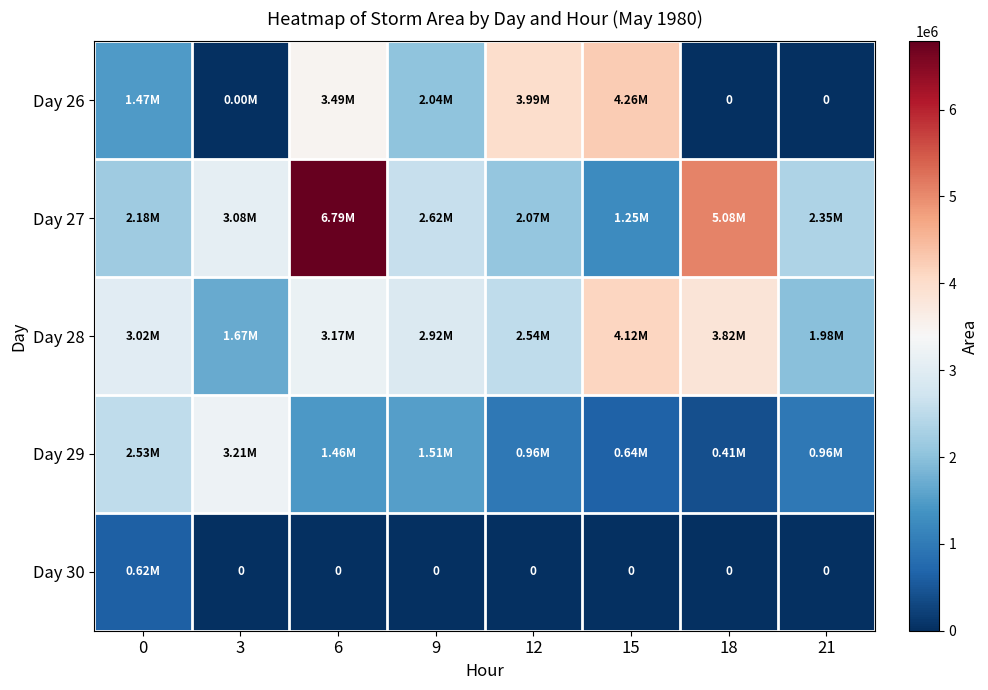

Read the Day 29 value at 6, to the nearest 100.

1455600